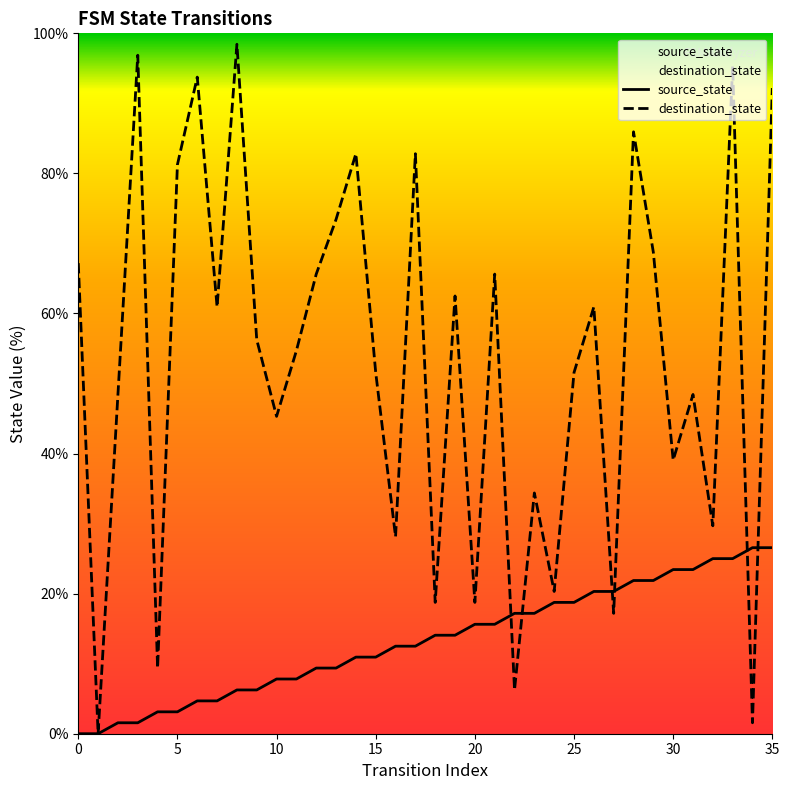

How many values in the source_state series exceed 14?

18